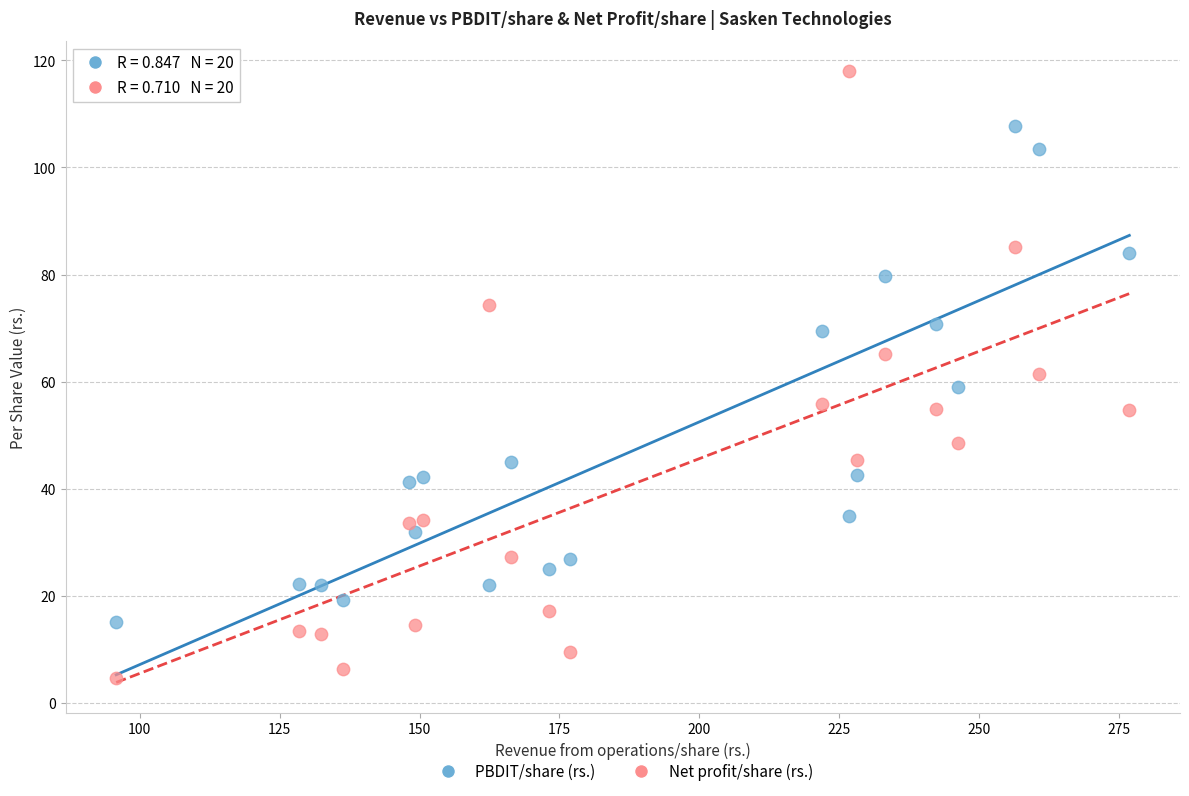

Which series has the widest spread of Y values?

Net profit/share (rs.)